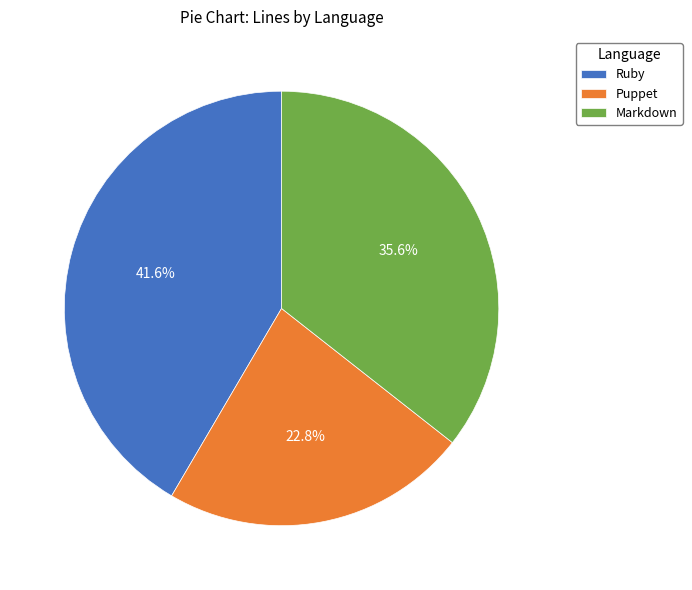

What is the smallest slice in the pie chart?

Puppet